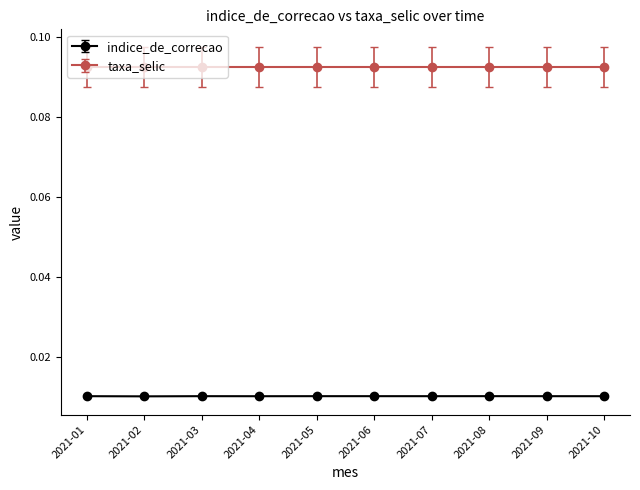

Rank the series at 2021-05 from highest to lowest value.

taxa_selic, indice_de_correcao